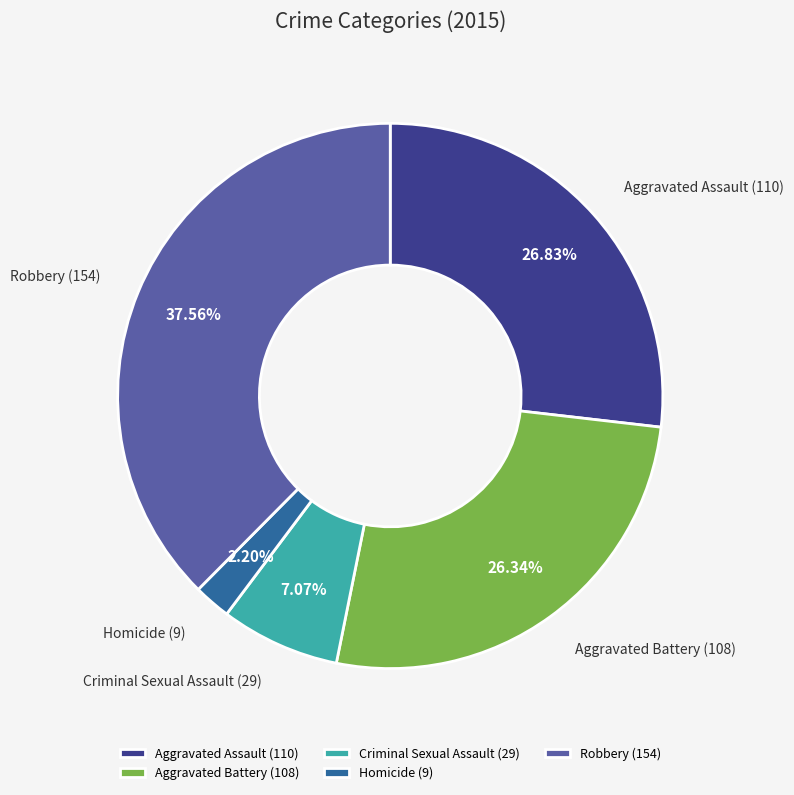

What portion of the pie excludes Homicide?

97.8%